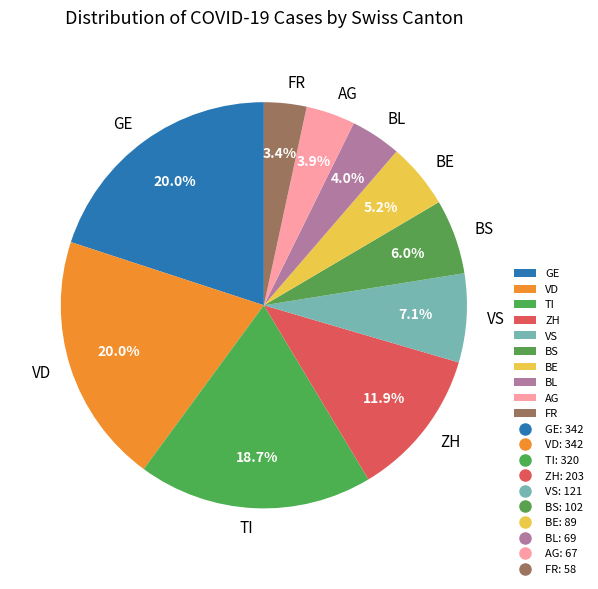

How many segments does this pie chart have?

10